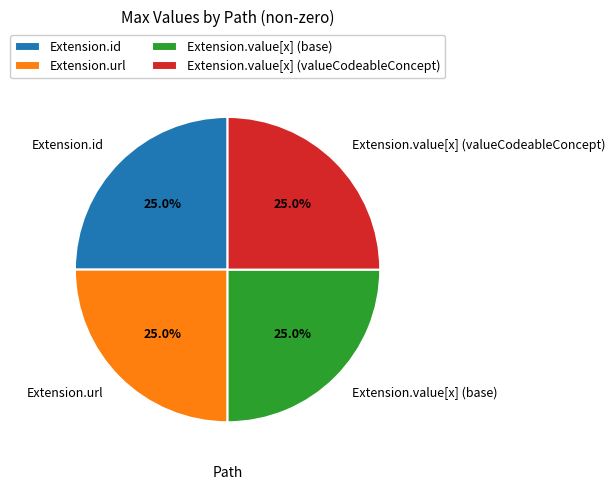

Is there any slice that represents more than half of the pie?

No